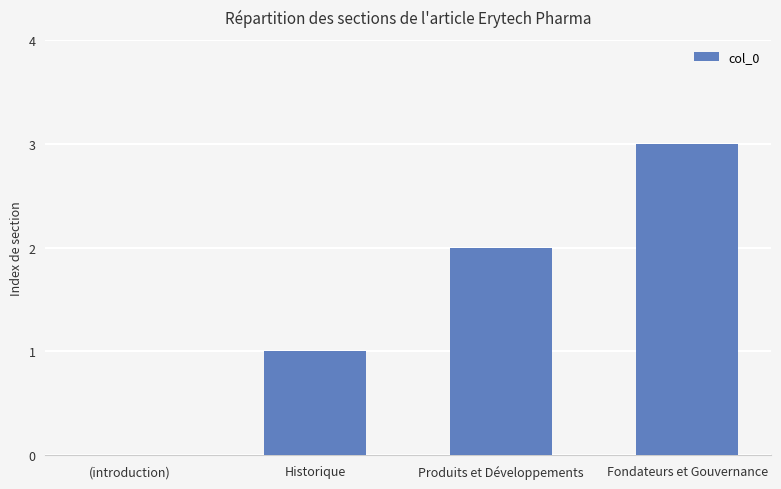

How many values are between 1 and 3?

3